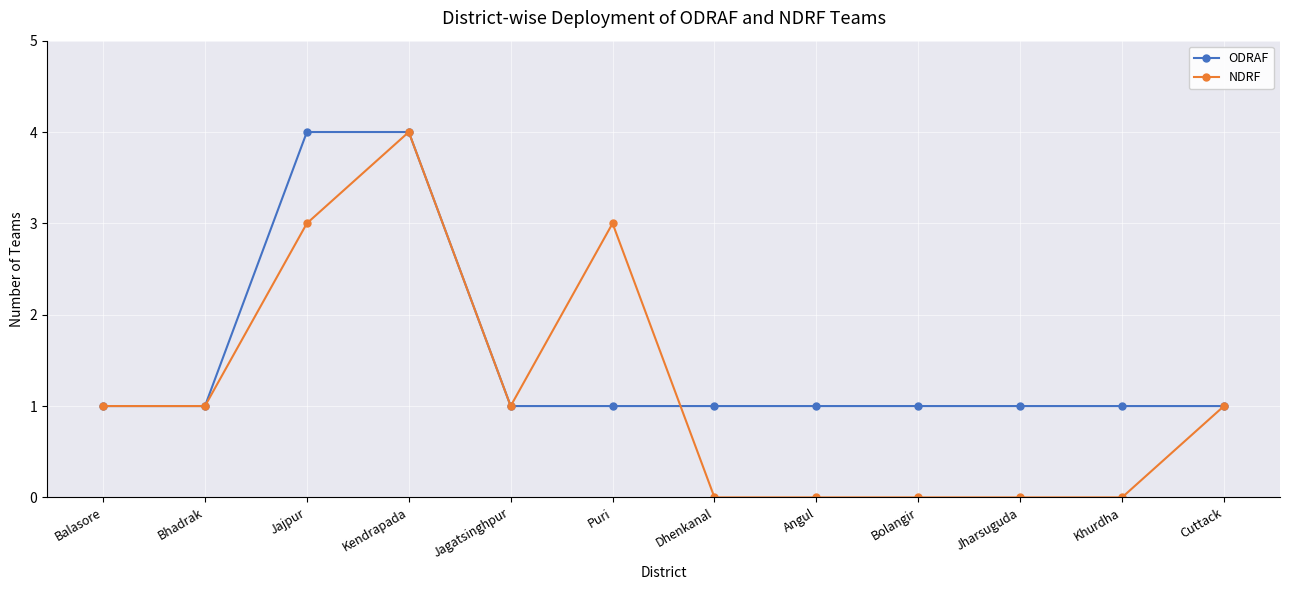

Is this an area chart (filled region under the line)?

No